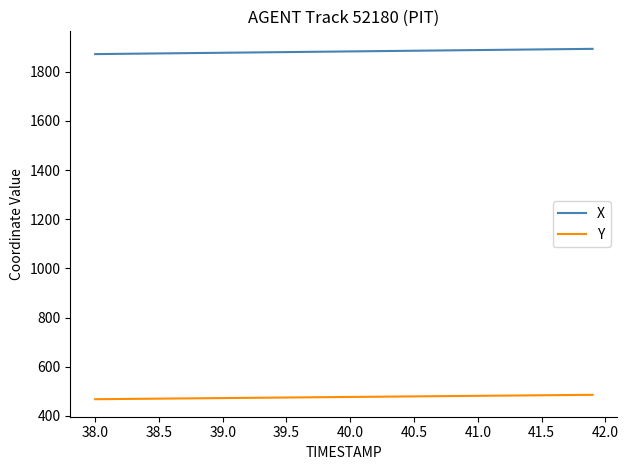

What is the difference between the second highest and minimum values in the Y series?

17.4